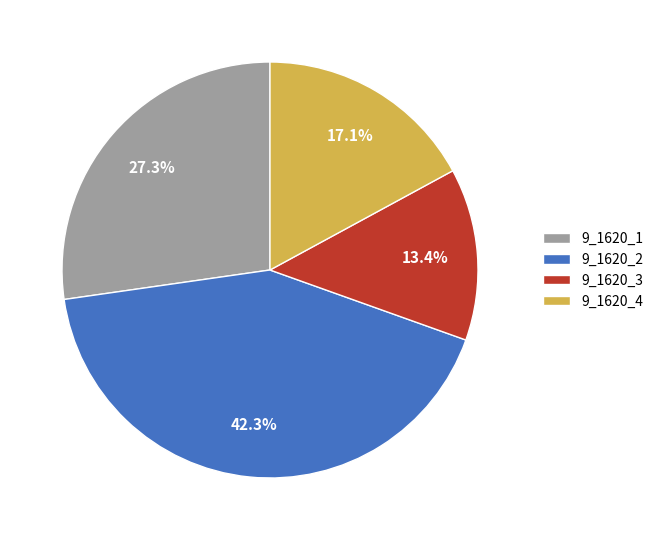

To the nearest percent, what portion does 9_1620_3 represent?

13%